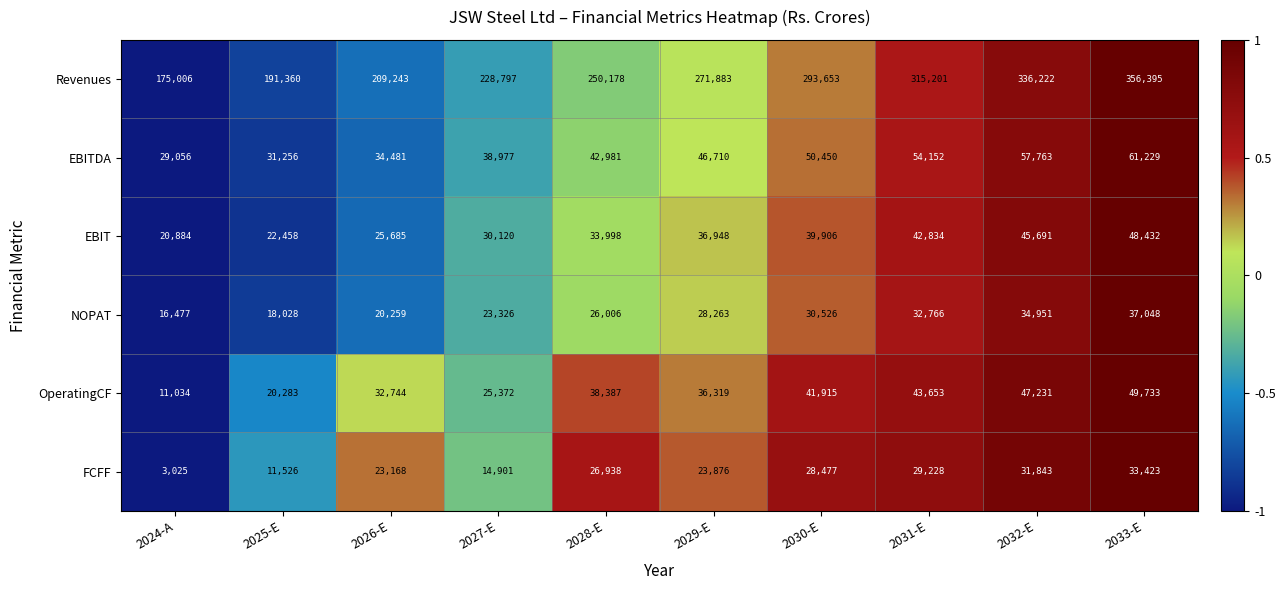

Which series changed the most between 2027-E and 2031-E?

Revenues